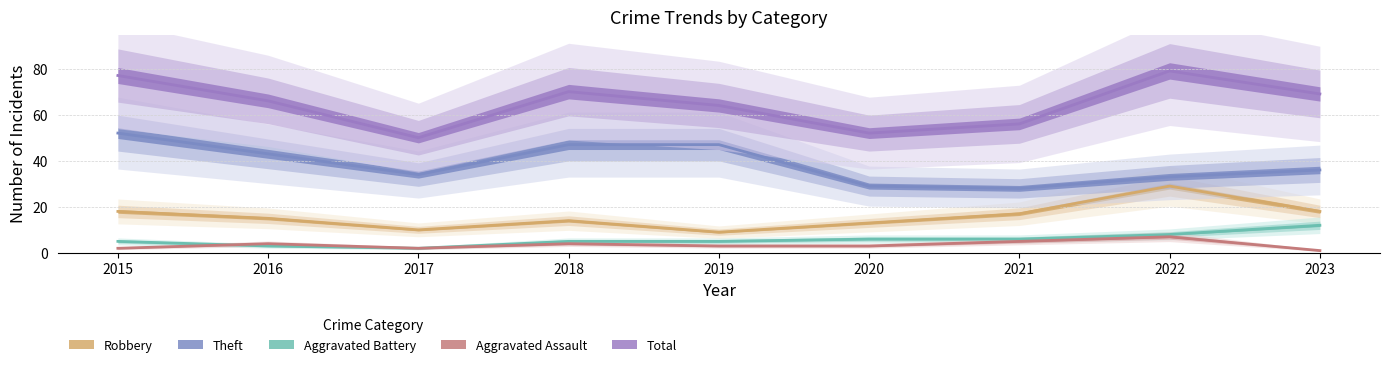

What is the average value of the Aggravated Assault series?

3